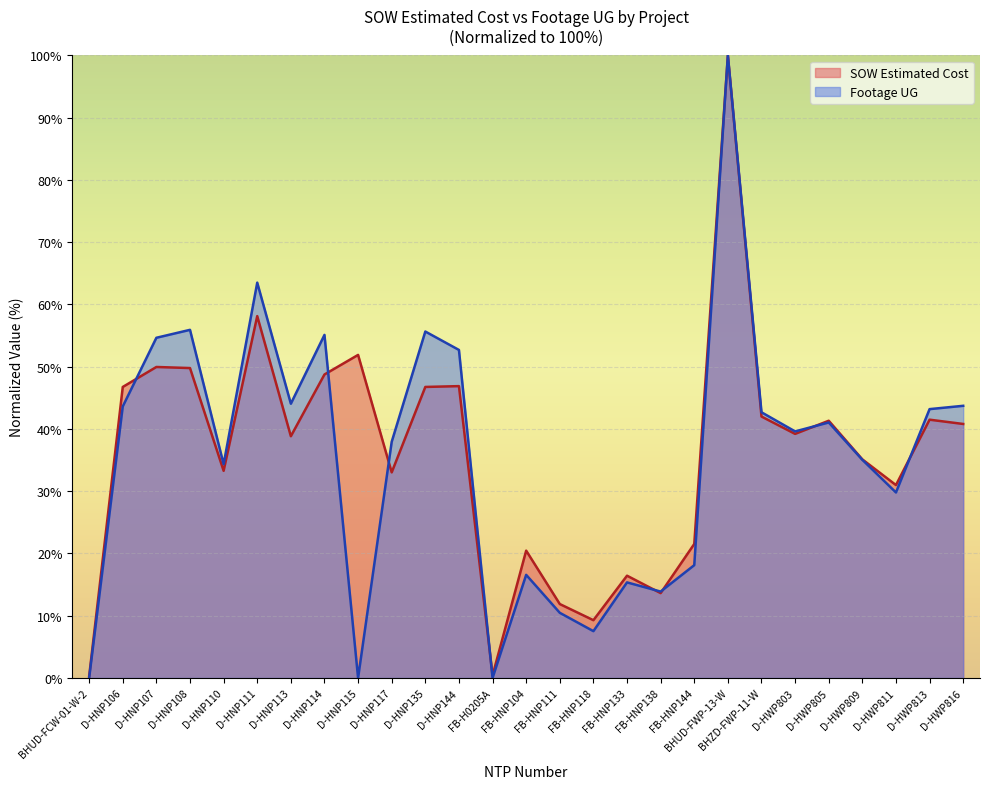

Reading right to left, what are all the values shown in this chart?

SOW Estimated Cost: D-HWP816=40.8	D-HWP813=41.5	D-HWP811=31.0	D-HWP809=35.1	D-HWP805=41.3	D-HWP803=39.2	BHZD-FWP-11-W=42.0	BHUD-FWP-13-W=100.0	FB-HNP144=21.5	FB-HNP138=13.6	FB-HNP133=16.4	FB-HNP118=9.3	FB-HNP111=11.9	FB-HNP104=20.5	FB-H0205A=0.4	D-HNP144=46.9	D-HNP135=46.8	D-HNP117=33.0	D-HNP115=51.9	D-HNP114=48.8	D-HNP113=38.8	D-HNP111=58.1	D-HNP110=33.3	D-HNP108=49.8	D-HNP107=50.0	D-HNP106=46.8	BHUD-FCW-01-W-2=0.3
Footage UG: D-HWP816=43.7	D-HWP813=43.2	D-HWP811=29.8	D-HWP809=35.0	D-HWP805=41.0	D-HWP803=39.6	BHZD-FWP-11-W=42.7	BHUD-FWP-13-W=100.0	FB-HNP144=18.1	FB-HNP138=13.9	FB-HNP133=15.4	FB-HNP118=7.5	FB-HNP111=10.5	FB-HNP104=16.6	FB-H0205A=0.0	D-HNP144=52.7	D-HNP135=55.7	D-HNP117=37.9	D-HNP115=0.0	D-HNP114=55.1	D-HNP113=44.1	D-HNP111=63.5	D-HNP110=34.3	D-HNP108=55.9	D-HNP107=54.6	D-HNP106=43.6	BHUD-FCW-01-W-2=0.0